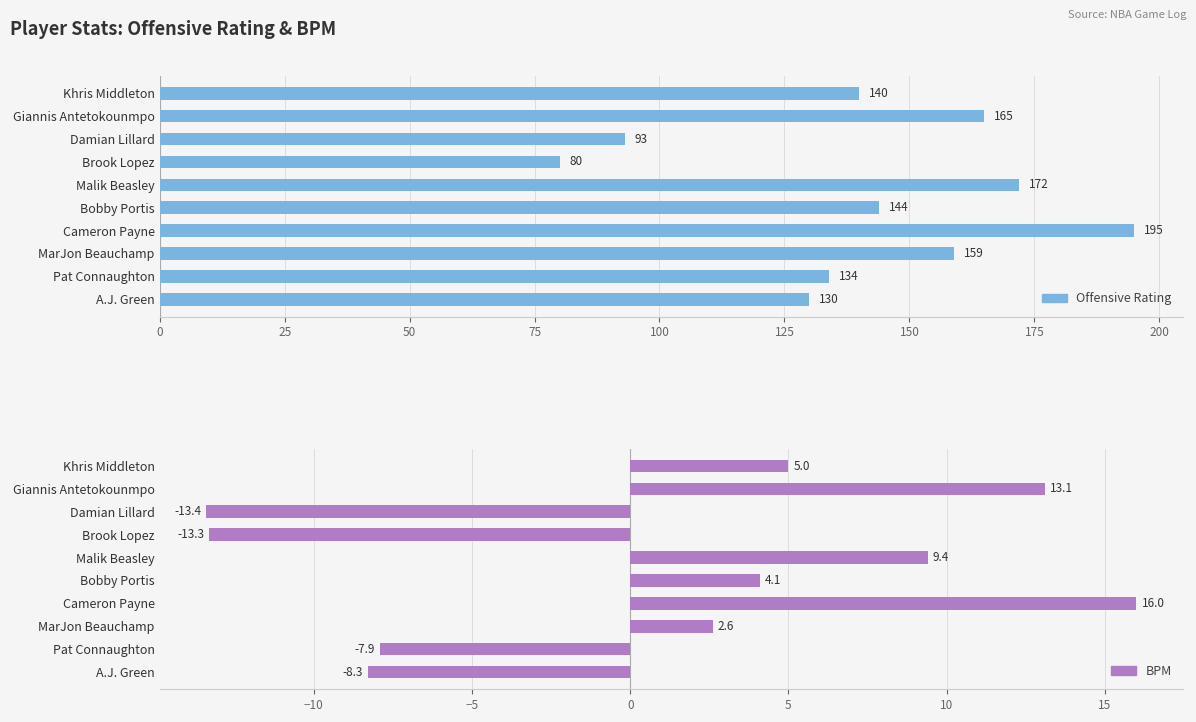

How many bars are there in each group?

2